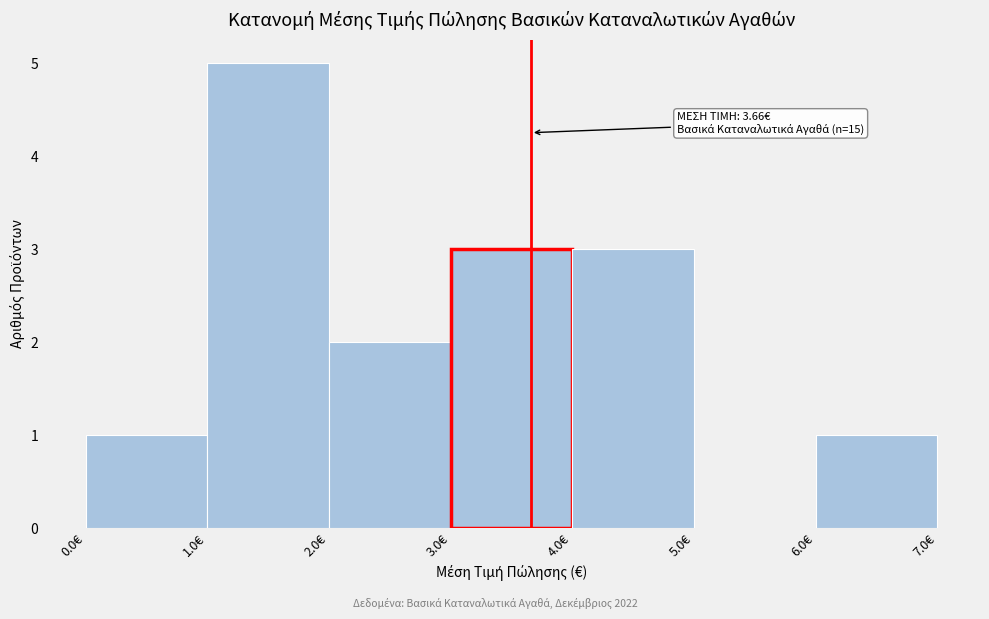

Which range on the x-axis has the tallest bar?

1 to 2